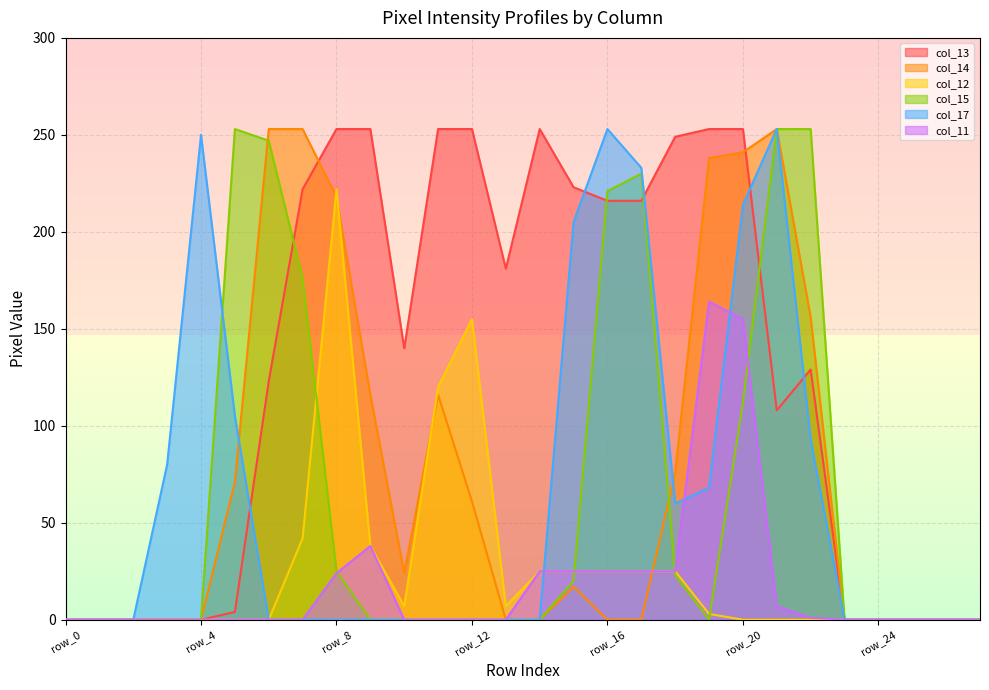

Which series has the largest total across all categories?

col_13